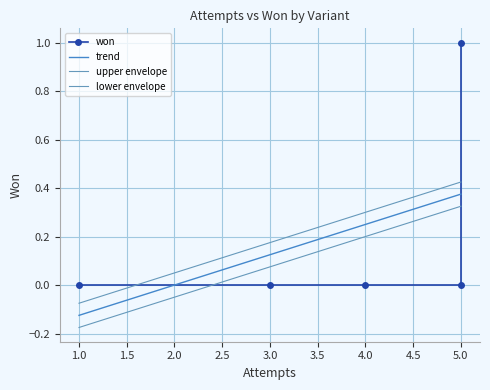

True or false: the data has more than 2 interior local peaks.

False